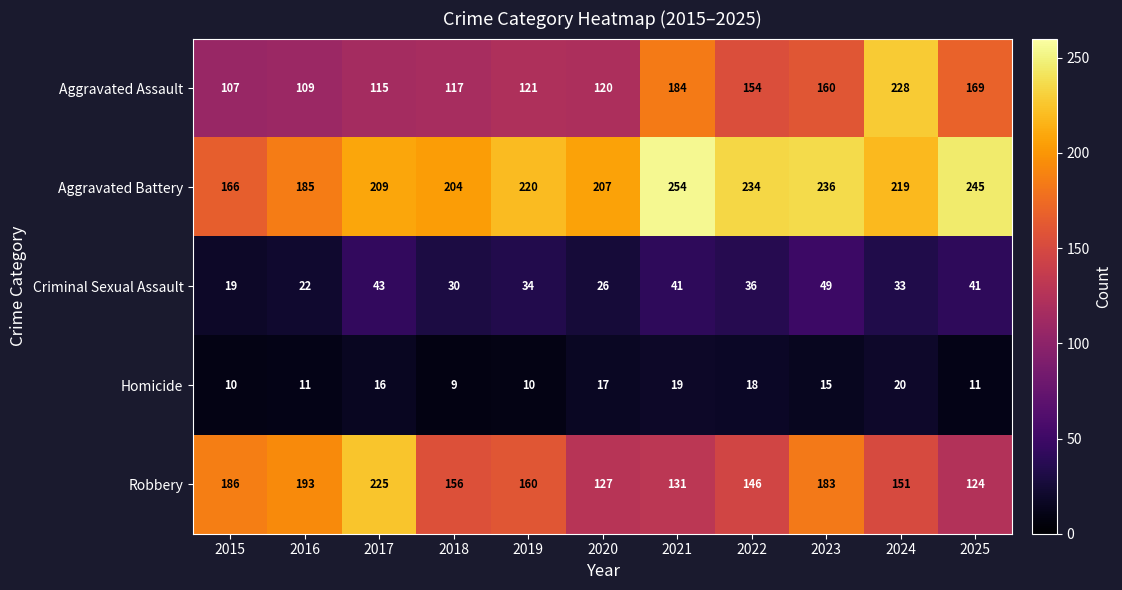

Which category has the highest value across all series?

2021